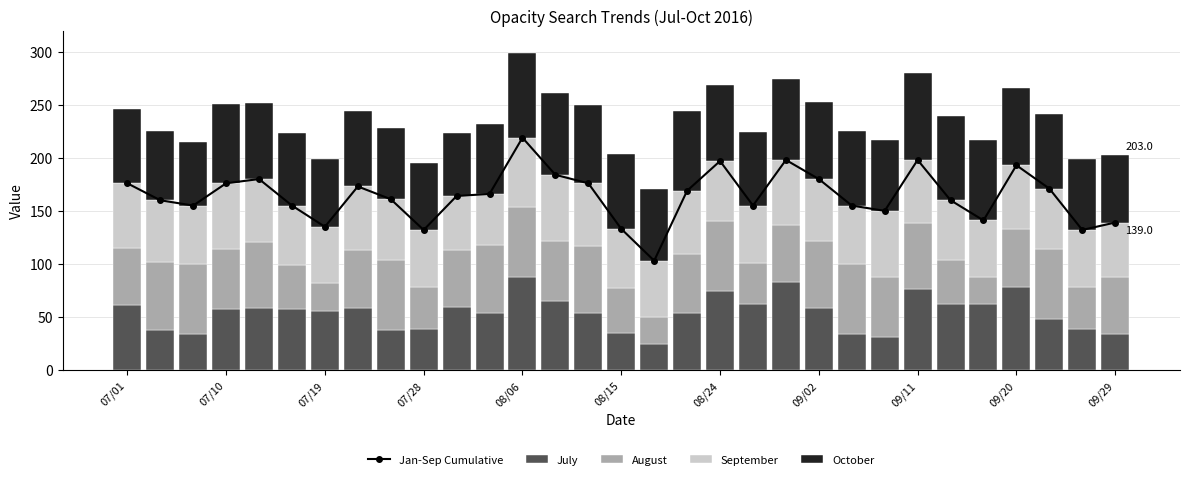

How many values in the July series exceed 57?

14